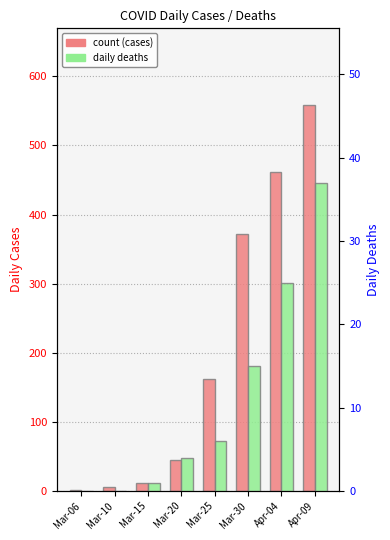

Which has a higher value, Mar-30 or Mar-20?

Mar-30